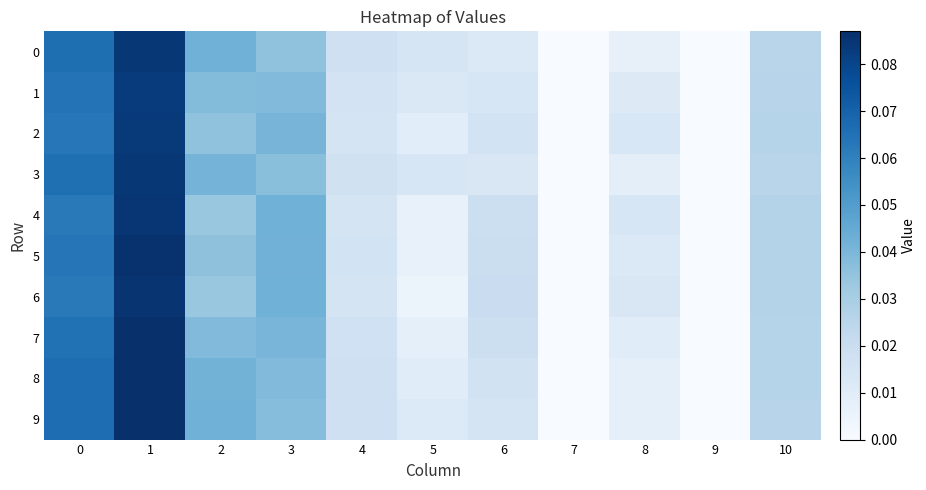

Which series has the largest total across all categories?

8